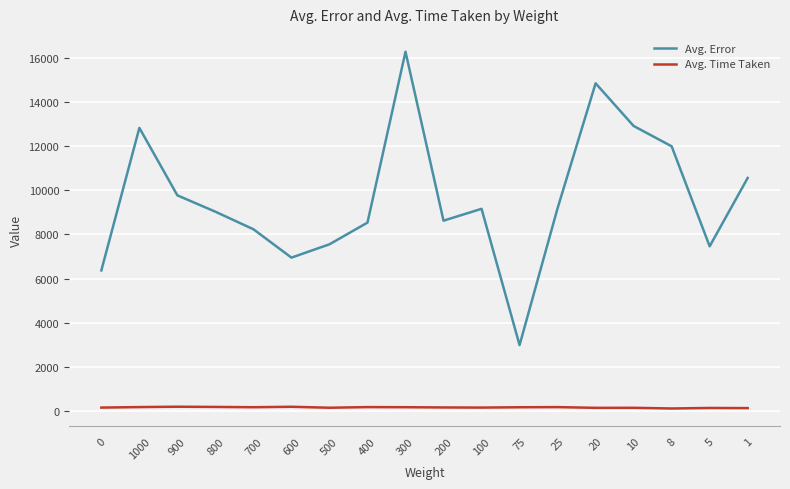

Read the Avg. Time Taken value at 800.

180.5